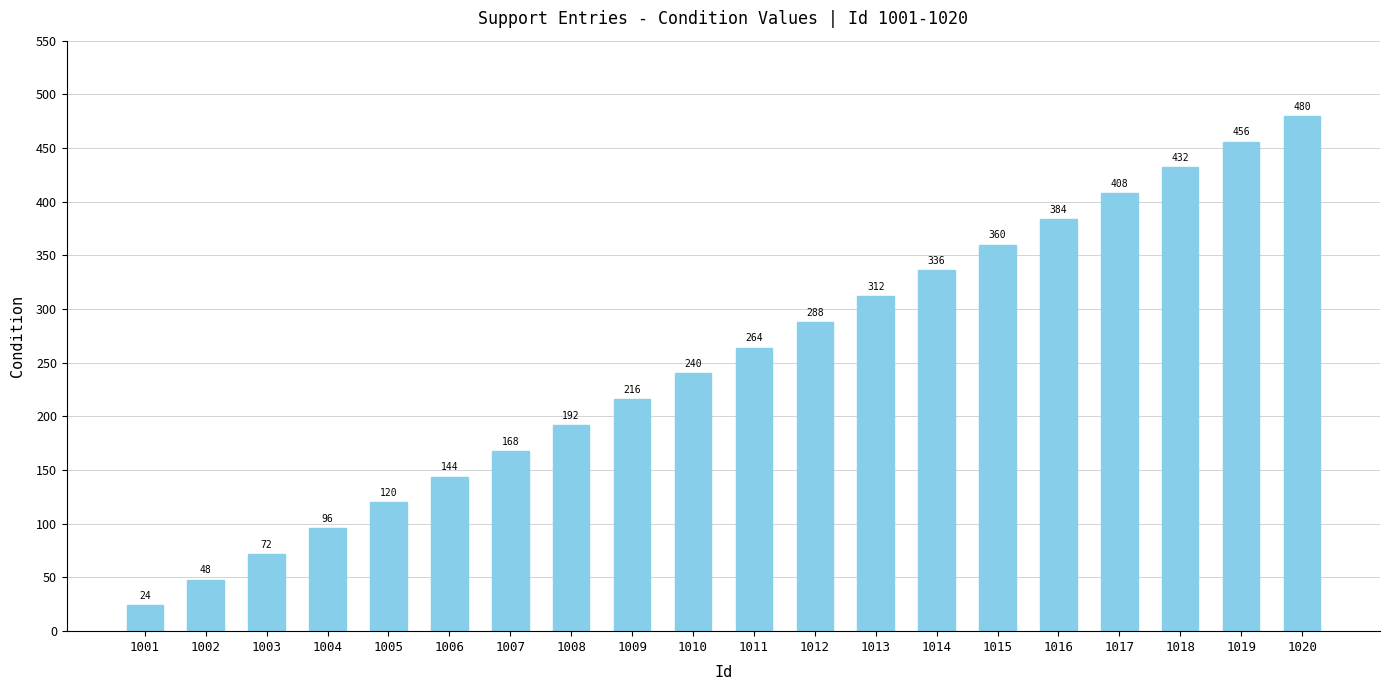

The value at 1007 is 168. True or false?

True